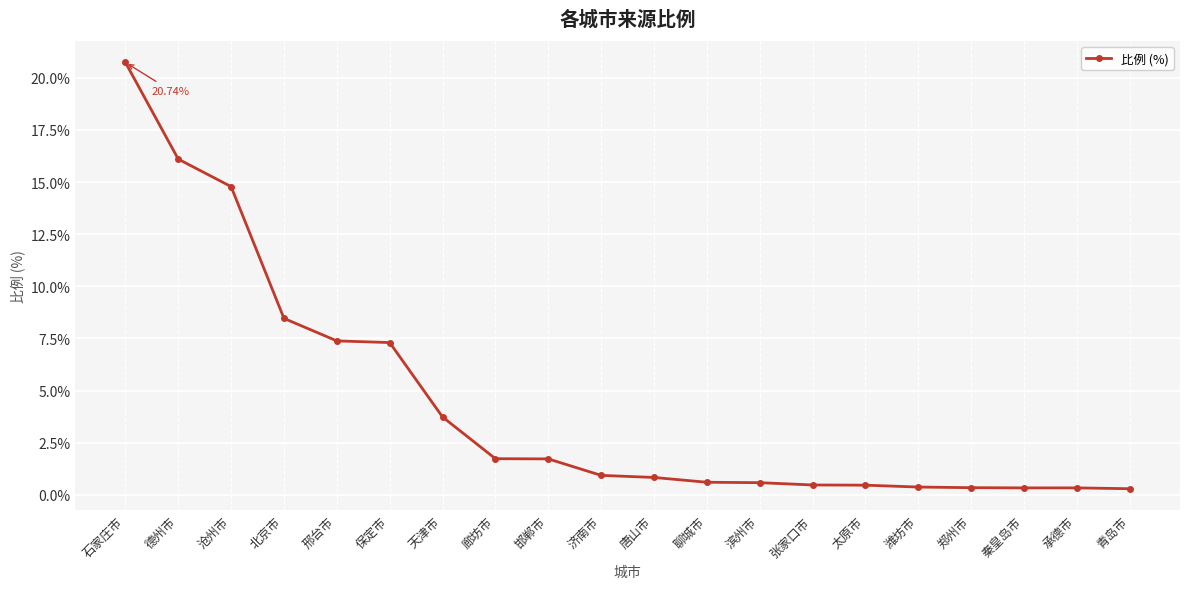

What is the label of the 2nd point from the right?

承德市